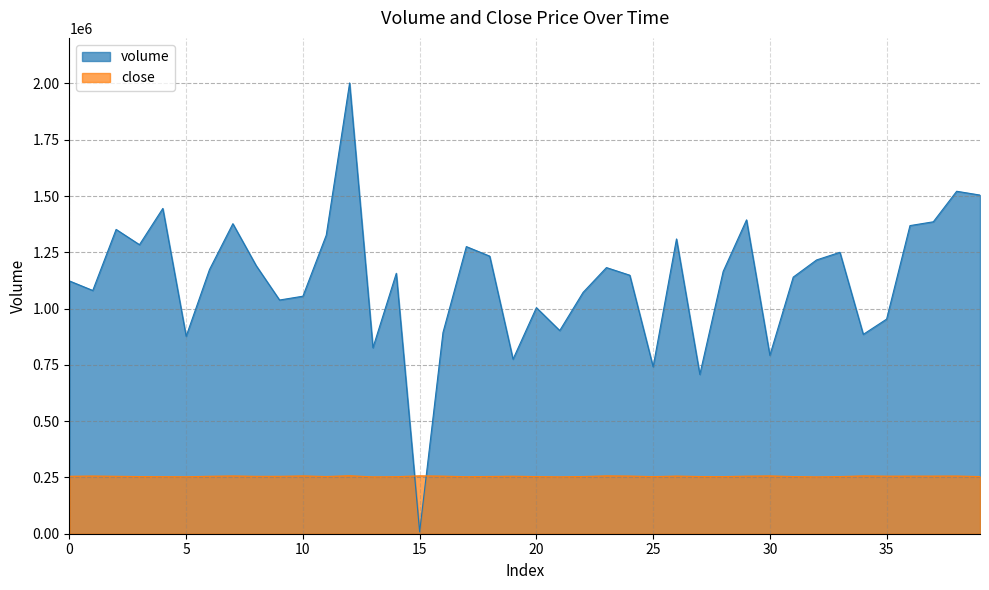

Where is the first local minimum for close?

5